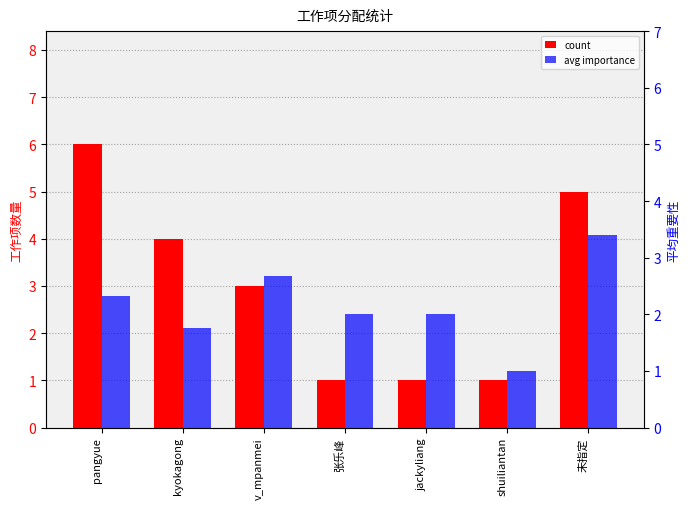

What position from the right is jackyliang?

3